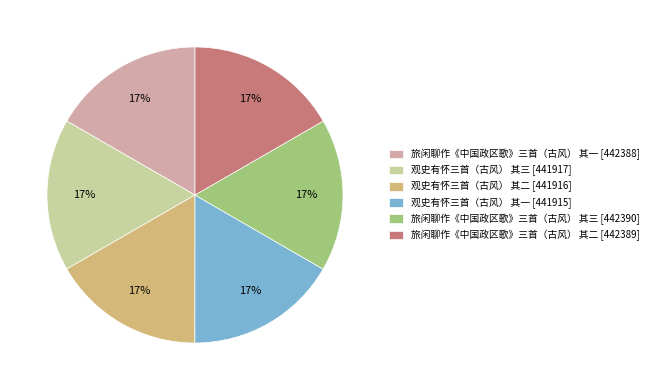

How many segments does this pie chart have?

6